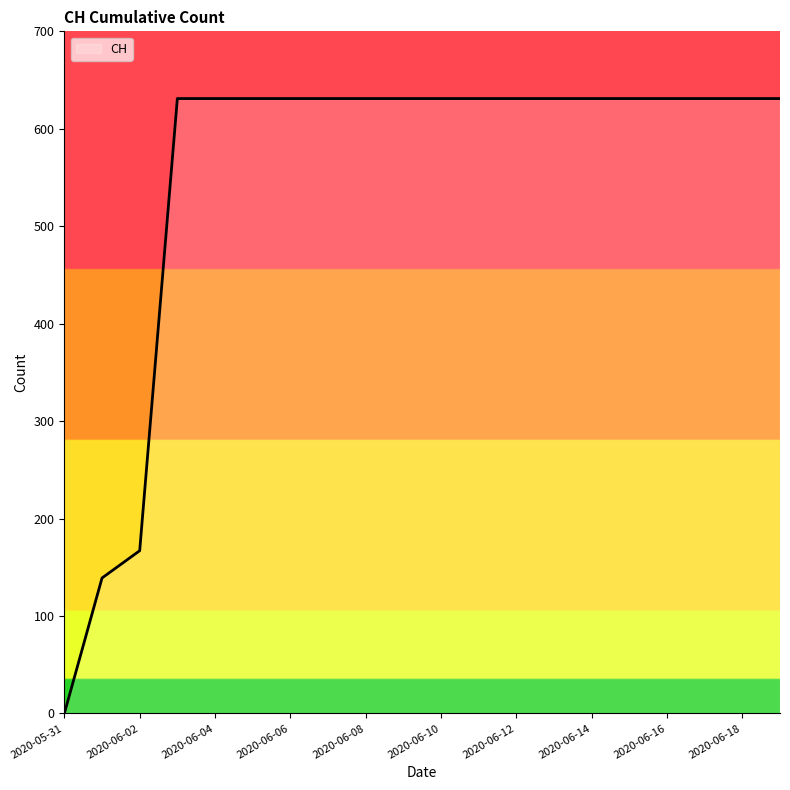

What is the difference between the maximum and minimum values?

631